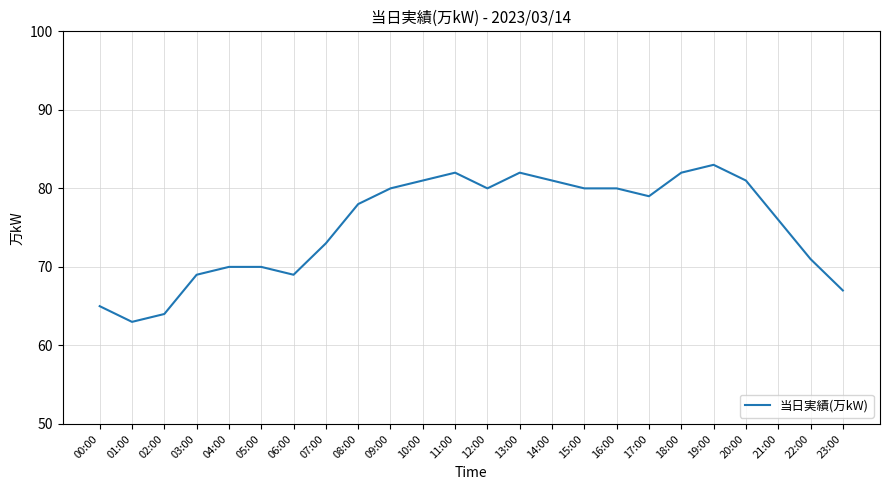

What is the difference between the values at 09:00 and 22:00?

9